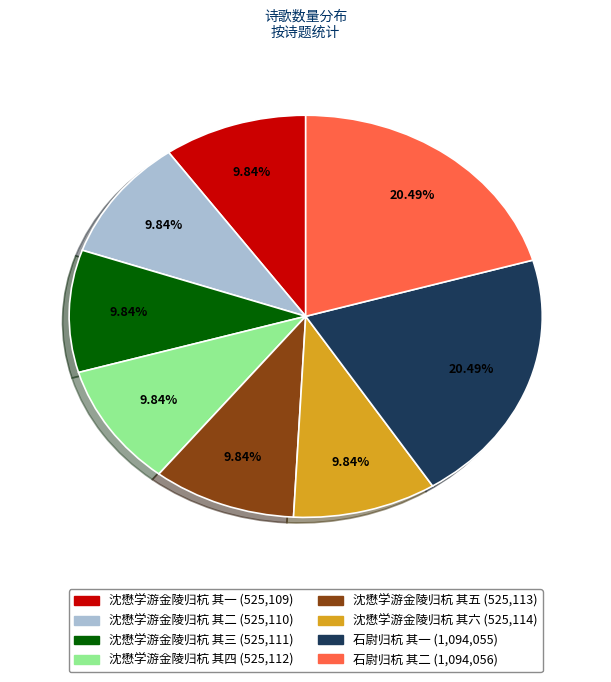

Approximately how many times larger is the value at 沈懋学游金陵归杭 其四 compared to 沈懋学游金陵归杭 其六?

1.0